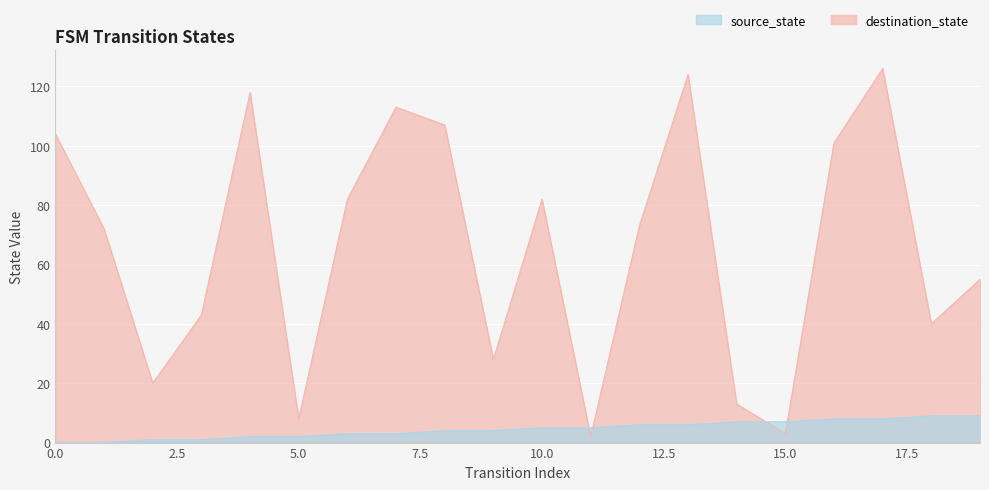

What is the difference between the maximum and minimum values in the destination_state series?

124